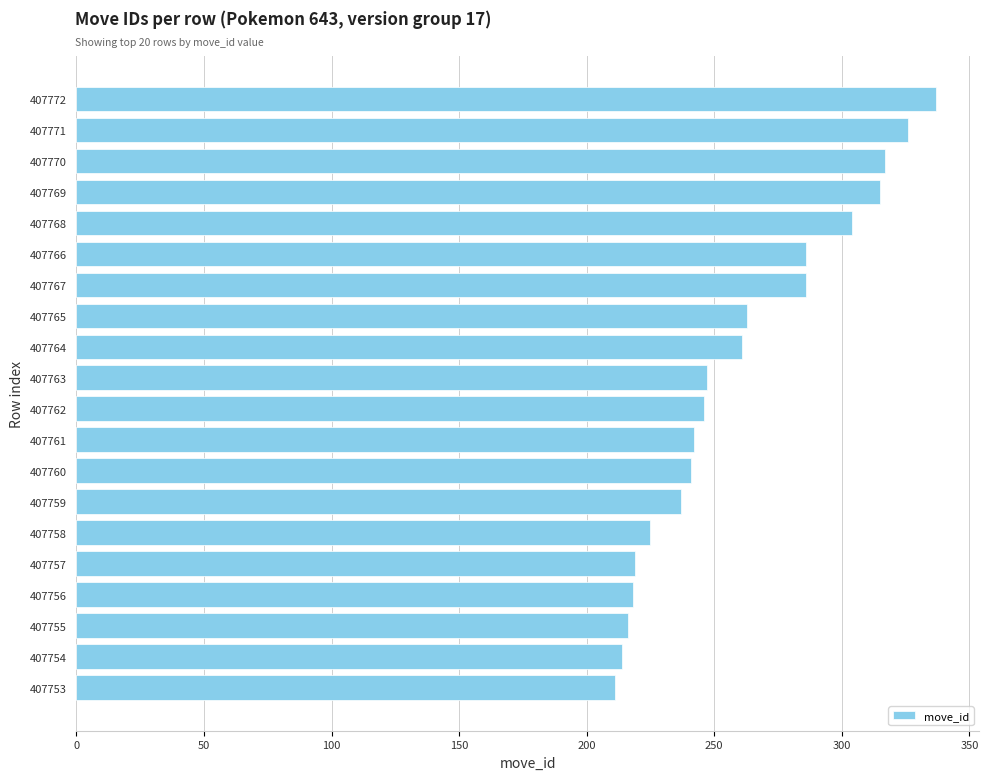

What is the average value?

261